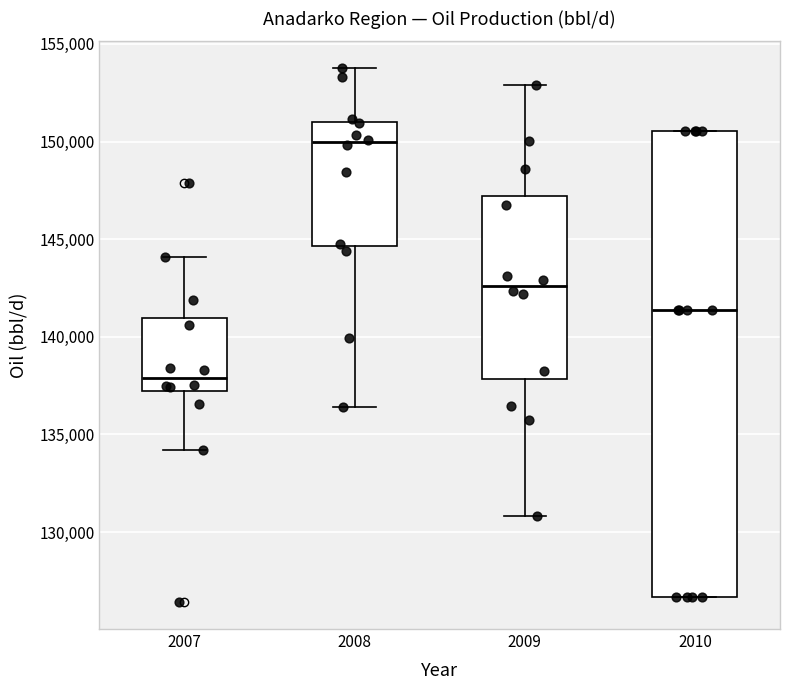

Reading left to right, read every box against the y-axis: the position of its median line, the range the box covers, and the ends of its whiskers. The values are not printed on the chart, so give them approximately, as read against the axis.

2007: median 138000, box 137000 to 141000, whiskers 134000 to 144000
2008: median 150000, box 144500 to 151000, whiskers 136500 to 154000
2009: median 142500, box 138000 to 147000, whiskers 131000 to 153000
2010: median 141500, box 126500 to 150500, whiskers 126500 to 150500